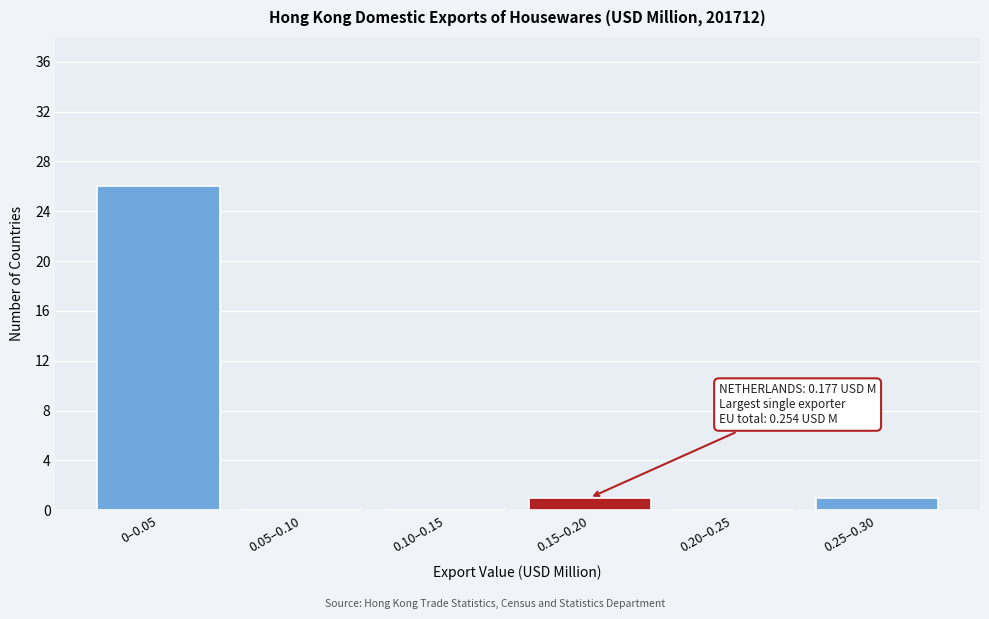

Reading left to right, list all the values displayed in this chart.

0–0.05=26	0.05–0.10=0	0.10–0.15=0	0.15–0.20=1	0.20–0.25=0	0.25–0.30=1